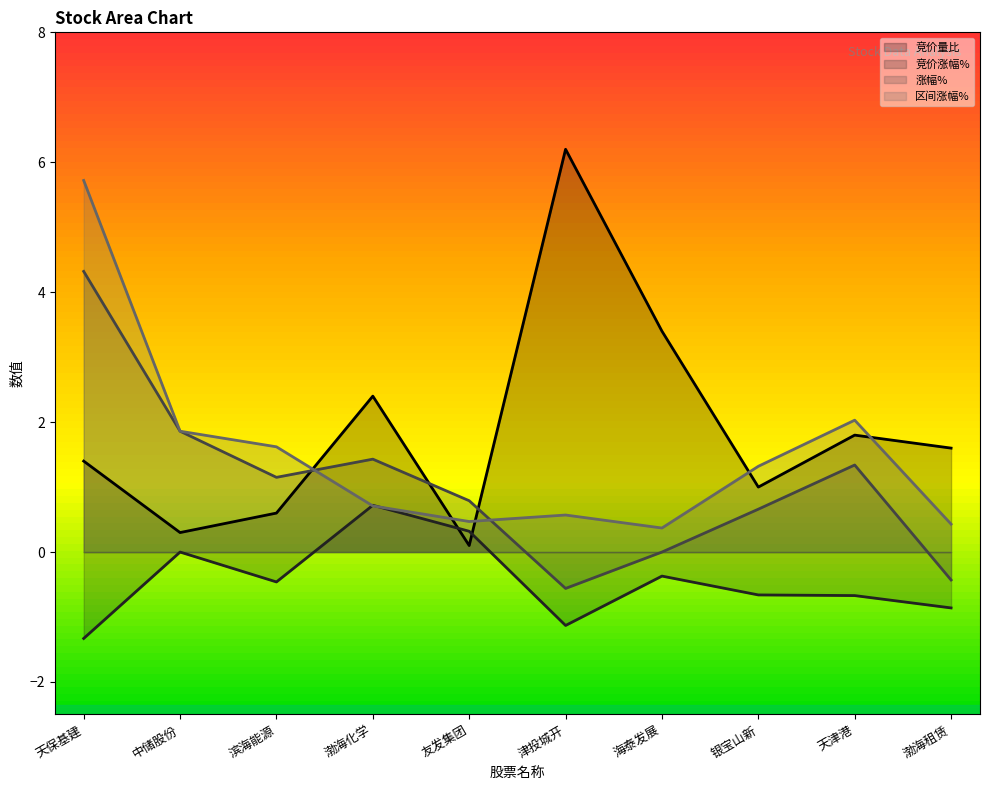

Between 津投城开 and 天津港, which series saw the biggest shift?

竞价量比